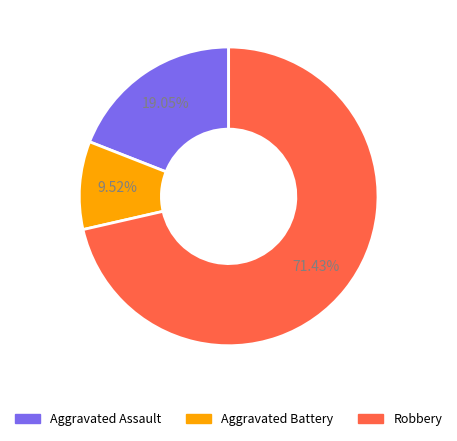

Count the number of slices in the pie.

3